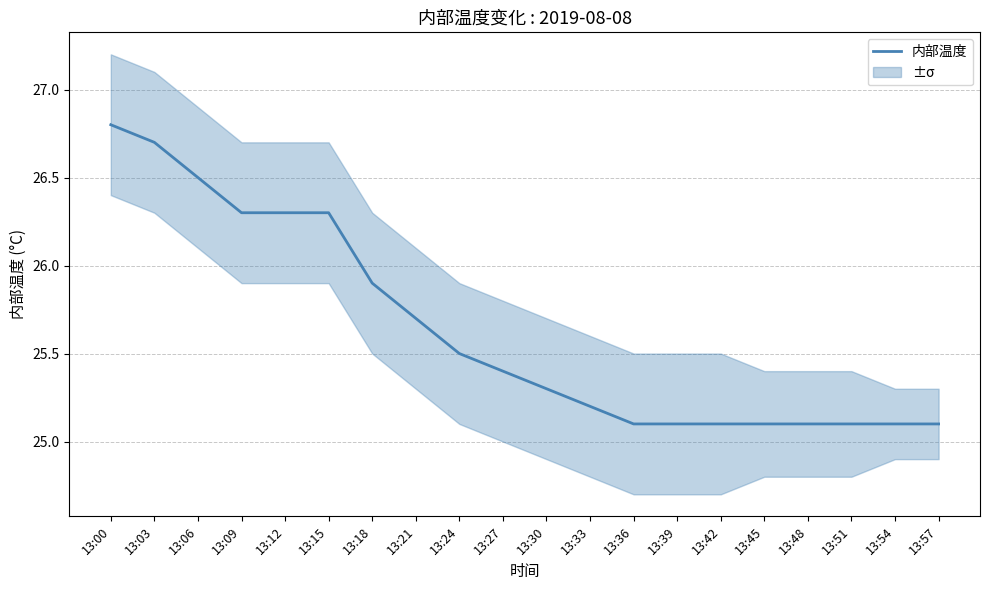

What is the sum of all values?

512.7